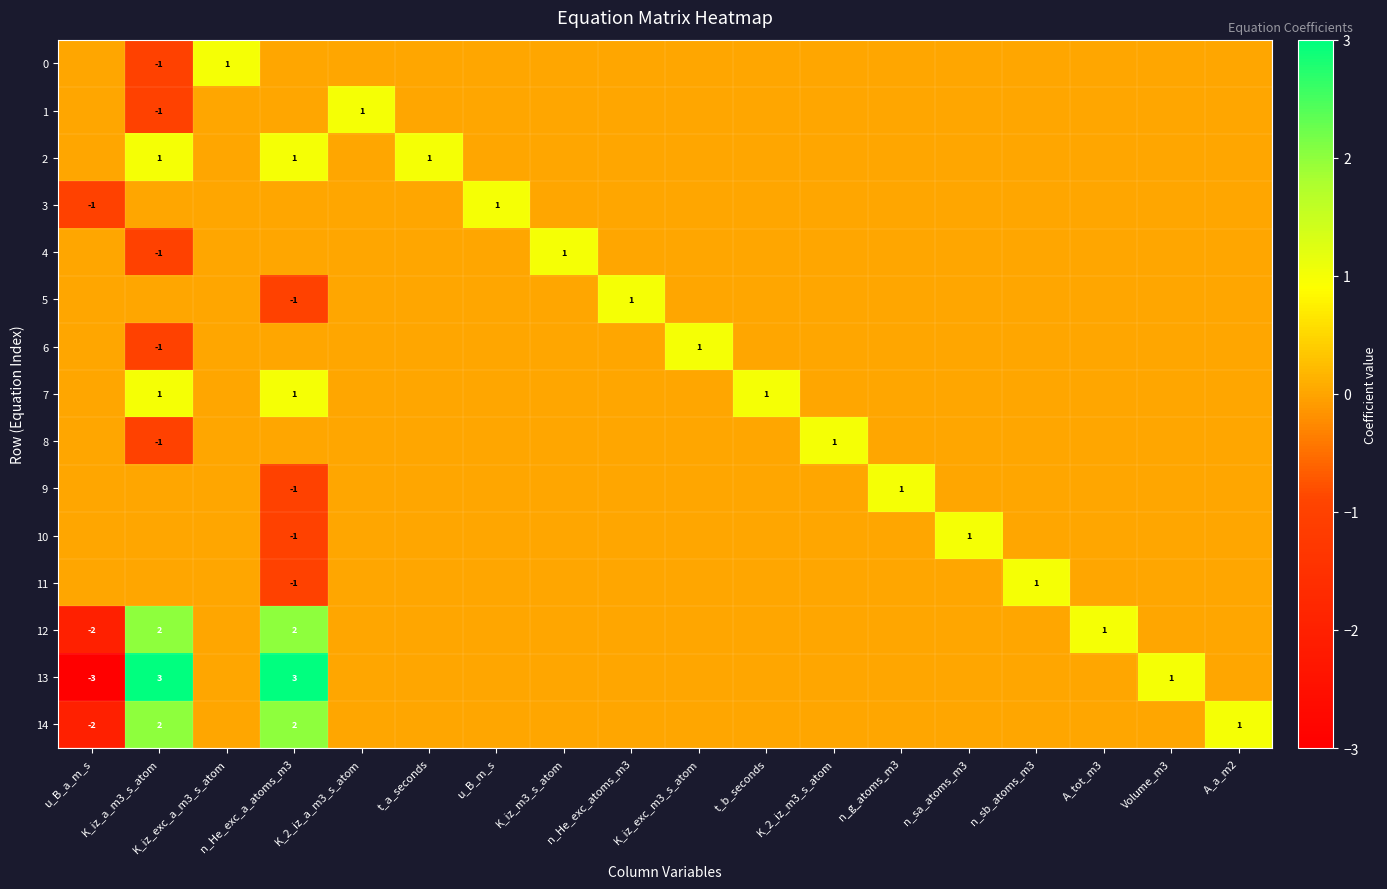

At which category is the sum across all series the highest?

n_He_exc_a_atoms_m3